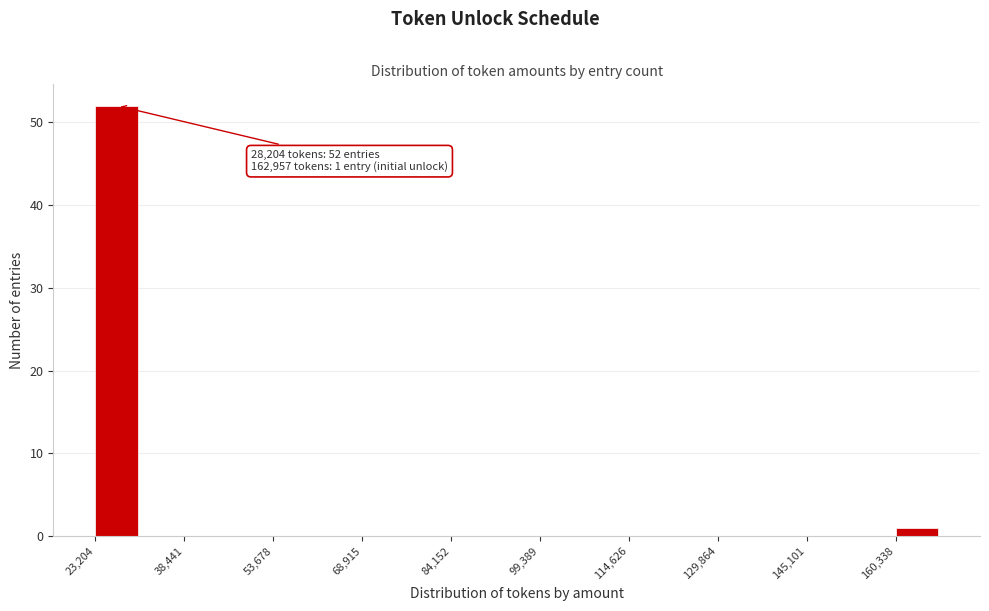

Read against the x-axis, roughly where is the centre of the tallest bar?

26000